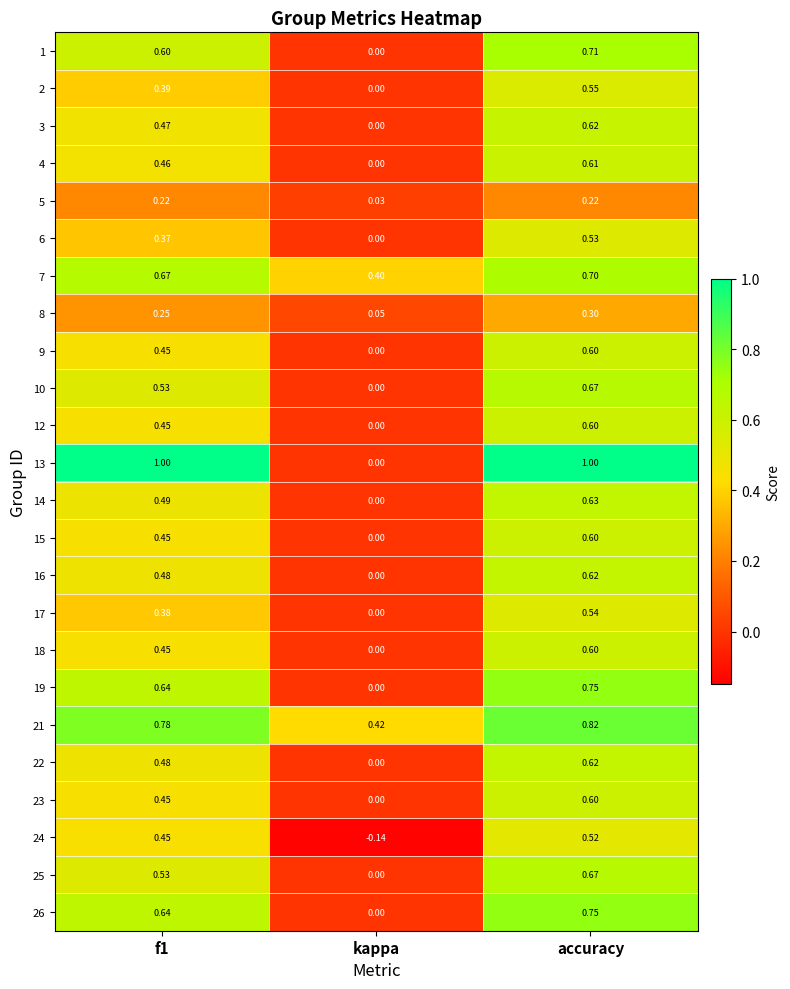

At which category is the sum across all series the highest?

accuracy